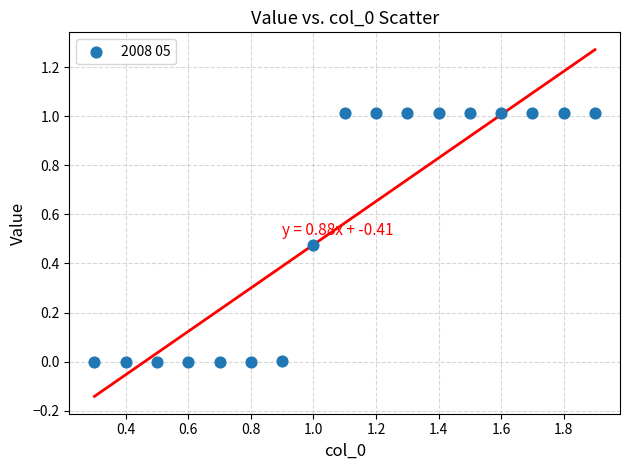

What is the range of Y values (max minus min)?

1.0